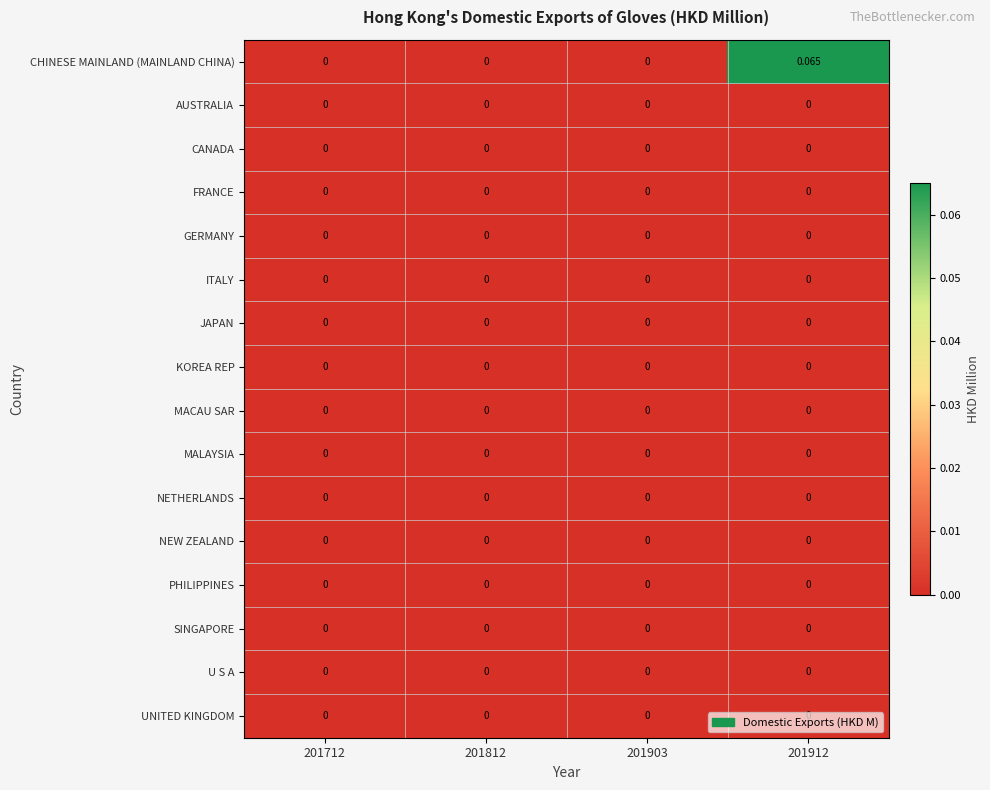

Which series has the widest spread of values?

CHINESE MAINLAND (MAINLAND CHINA)